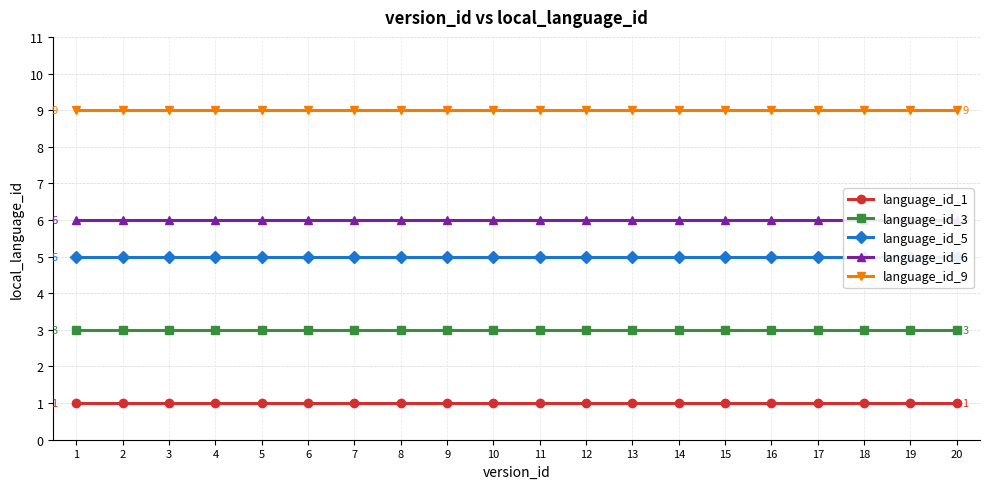

How many lines are shown in the chart?

5